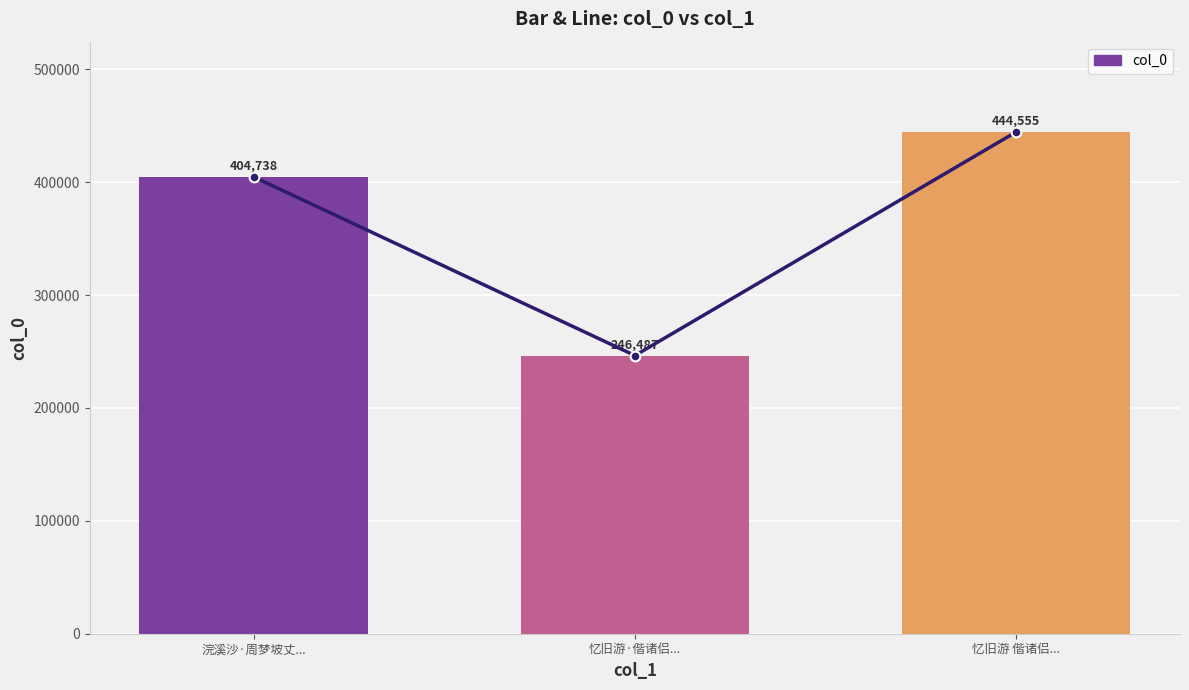

What is the difference between the maximum and minimum values?

198068